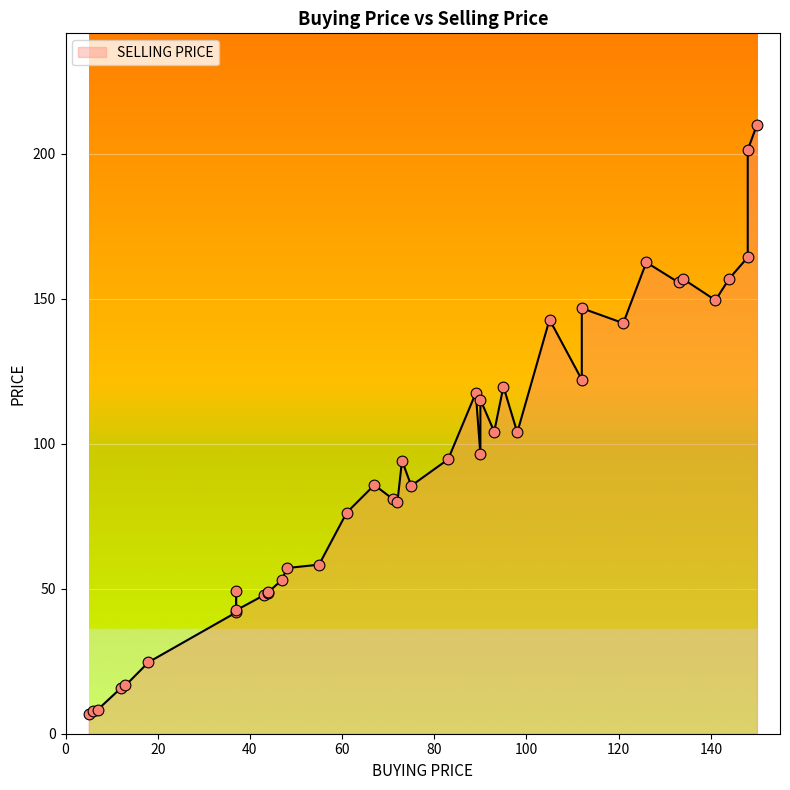

At which category is the sum across all series the highest?

150